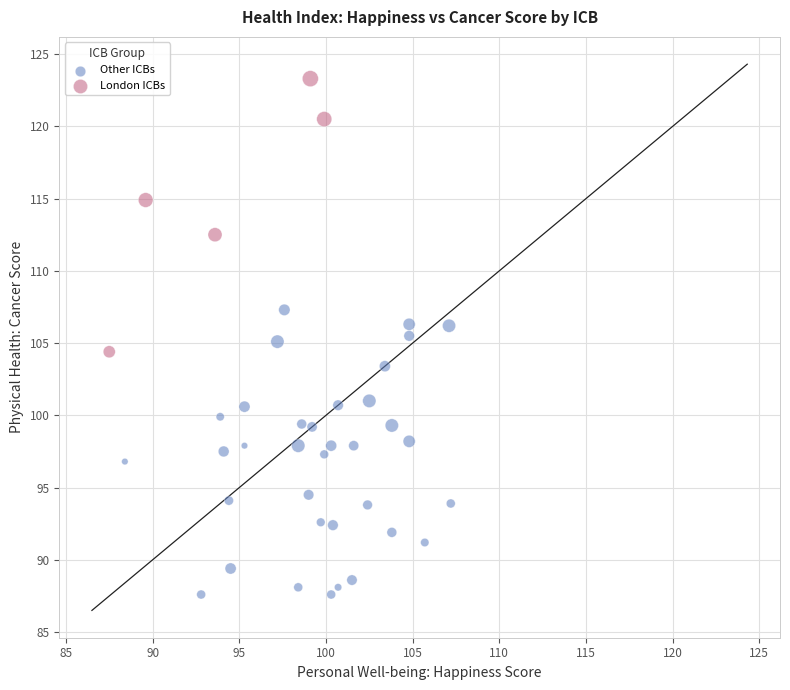

Which series contains the highest Y value?

London ICBs